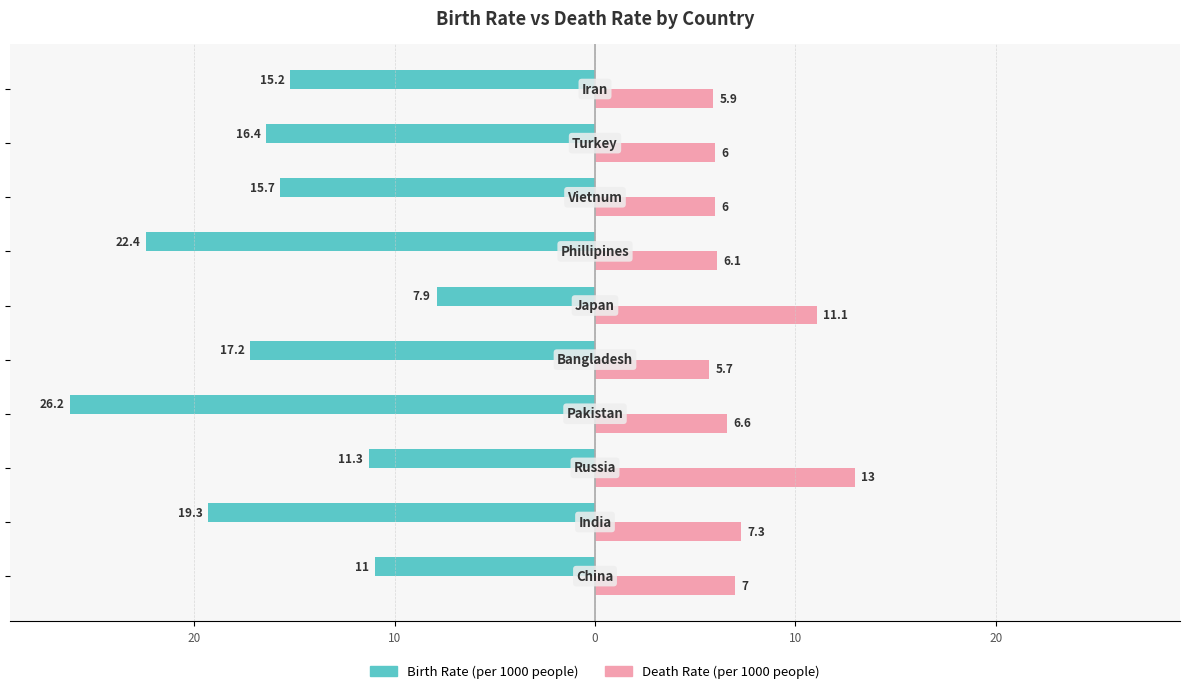

What are all the series names shown in the legend?

Birth Rate (per 1000 people), Death Rate (per 1000 people)